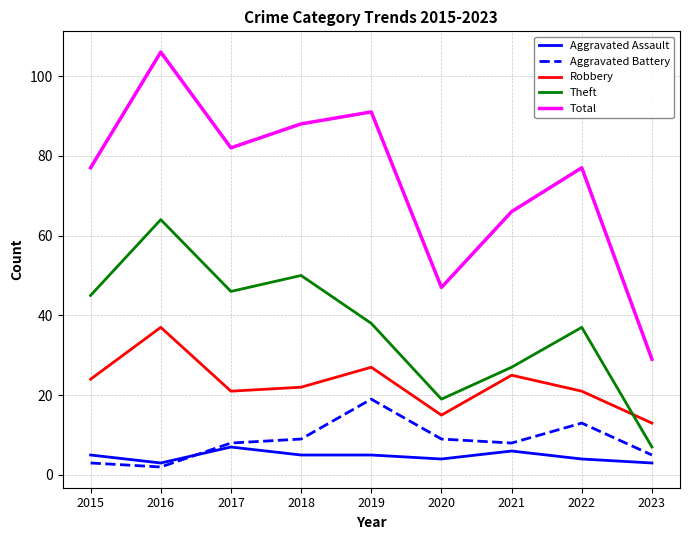

At how many categories does at least one series exceed 90?

2